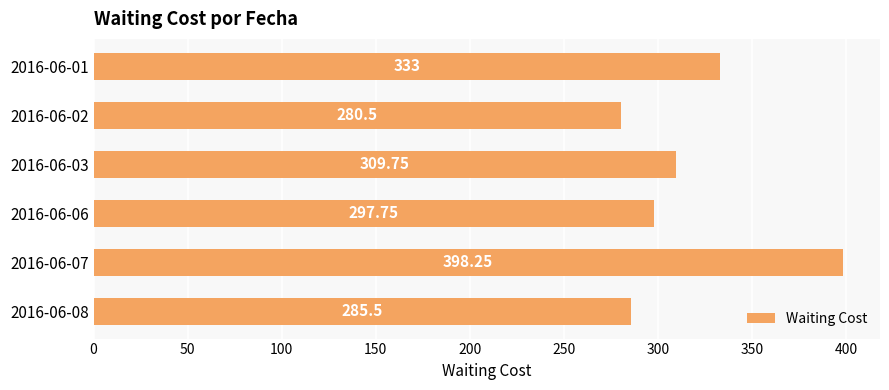

What is the change in value from 2016-06-02 to 2016-06-08?

+5.0